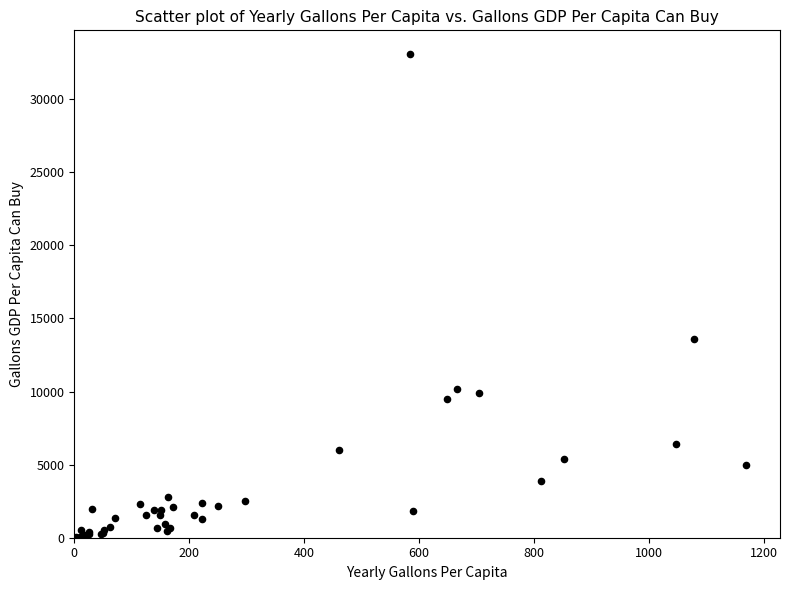

What Y value in the scatter plot is closest to 16558?

13570